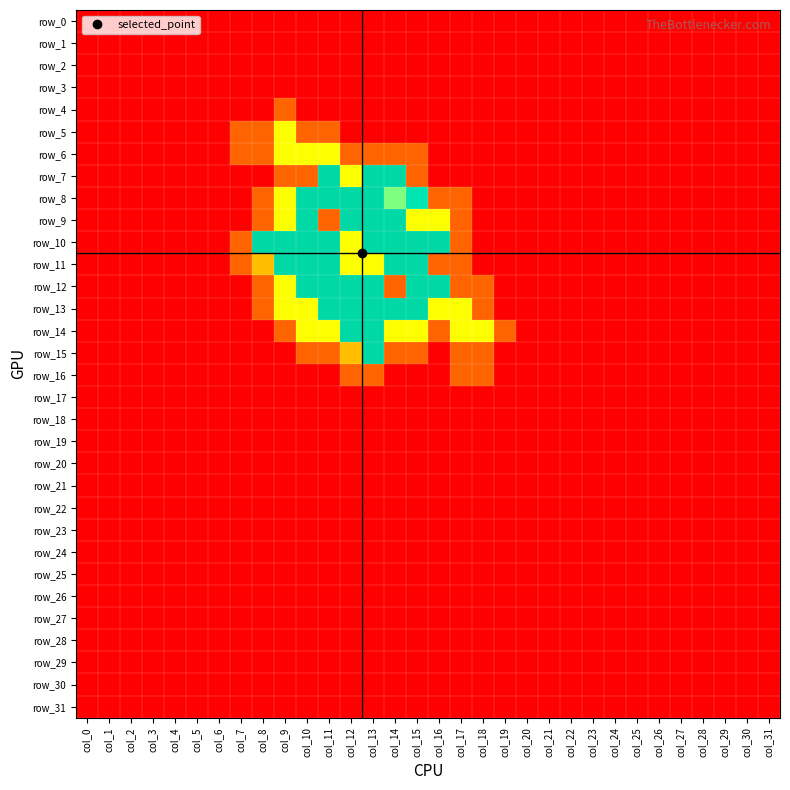

What is the lowest value of the row_5 series?

-1